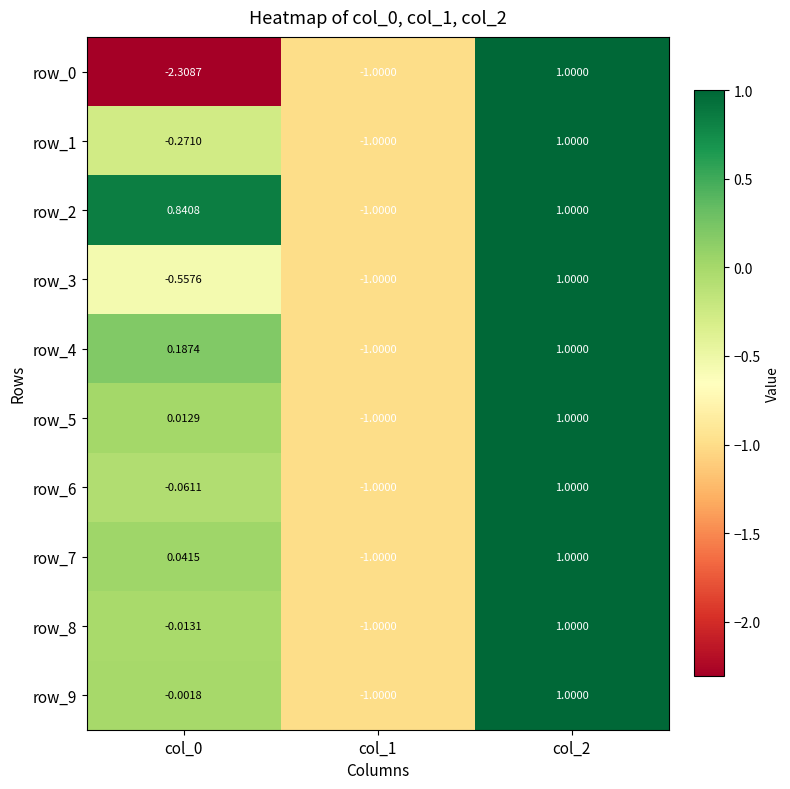

Is the value of row_2 at col_1 greater than the value of row_5 at col_2?

No